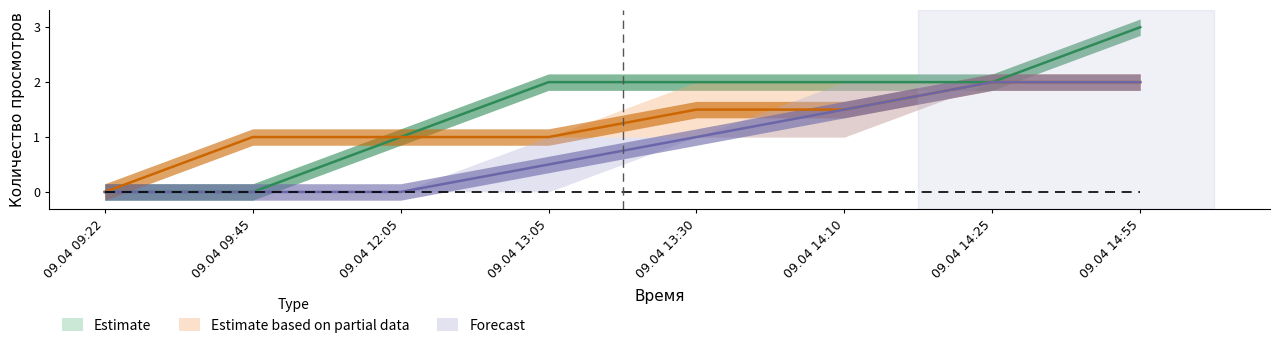

Which label corresponds to the largest value in the chart?

09.04 14:55